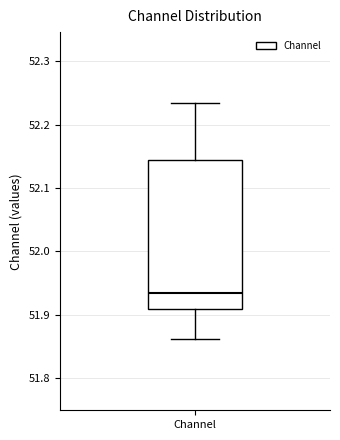

Transcribe this box plot: give where the median line is, the range the box spans, and where the two whiskers end, as read against the y-axis. The values are not printed on the chart, so give them approximately, as read against the axis.

median 51.93, box 51.91 to 52.14, whiskers 51.86 to 52.23